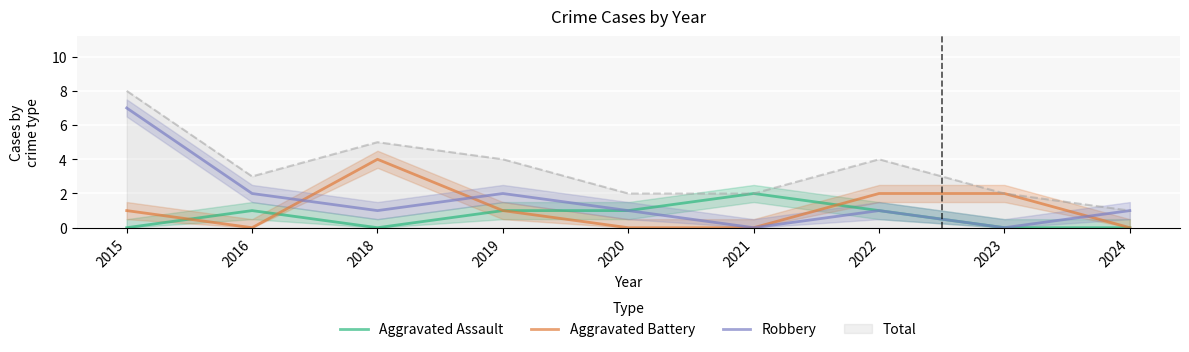

Which series changed the most between 2021 and 2022?

Aggravated Battery